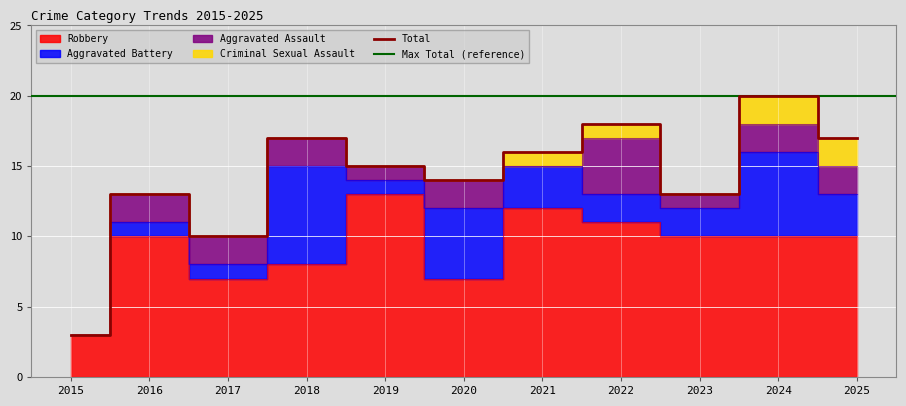

What is the approximate value of Total at 2020, to the nearest 10?

10